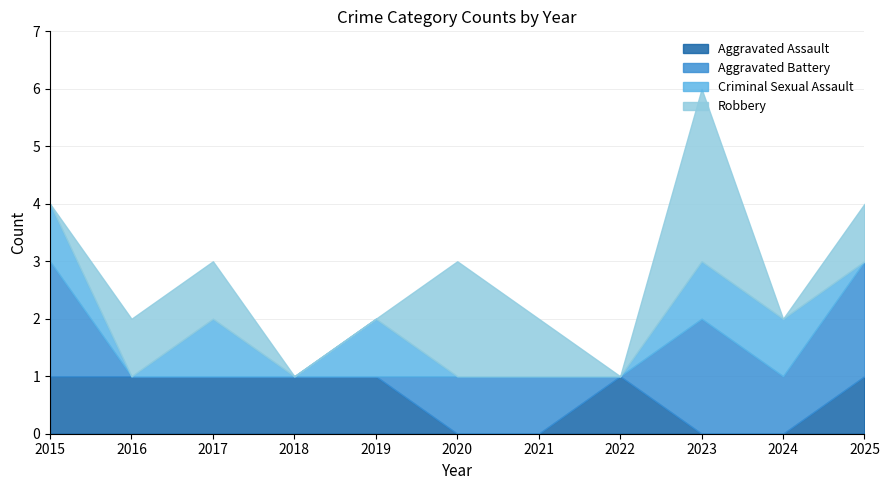

What is the maximum value shown in the chart?

6